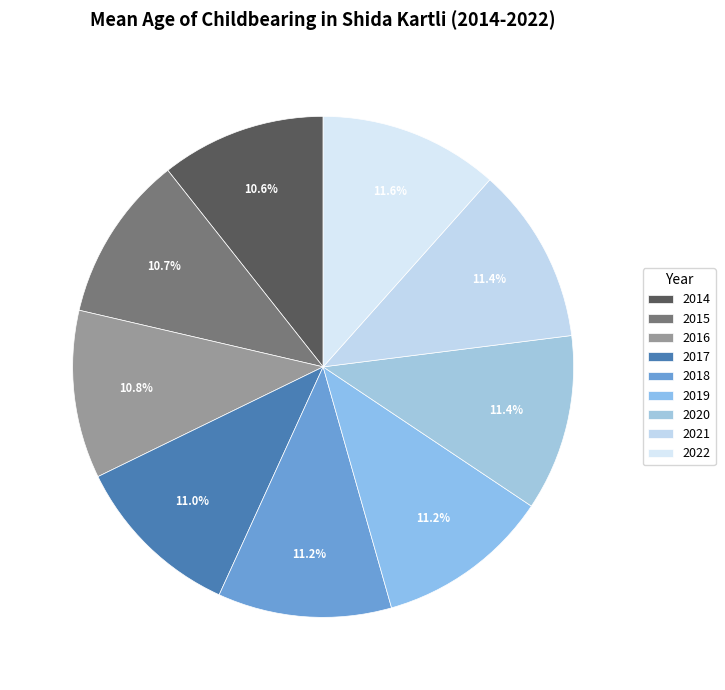

Count the number of slices in the pie.

9